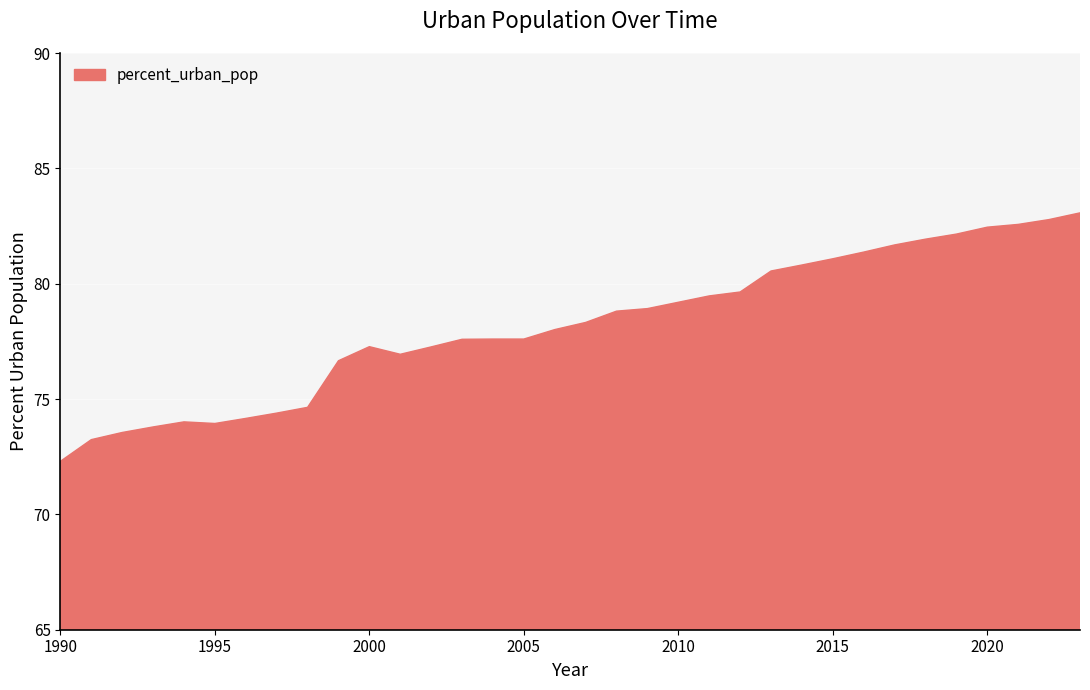

What is the difference between the maximum and minimum values?

10.8